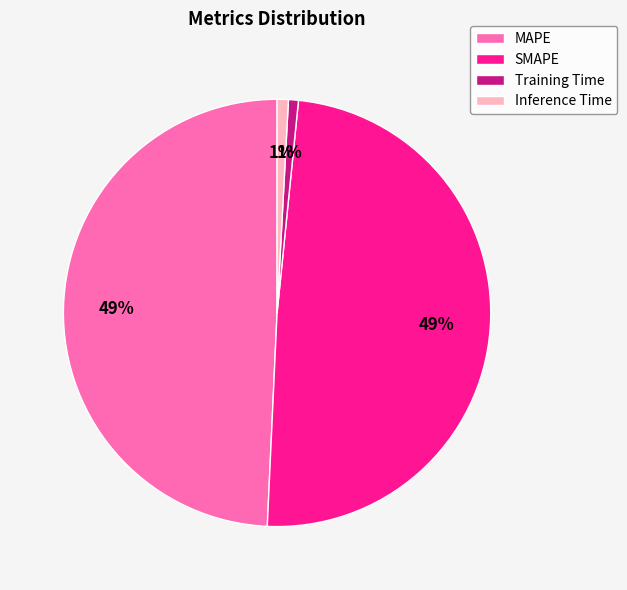

Is there any slice that represents more than half of the pie?

No